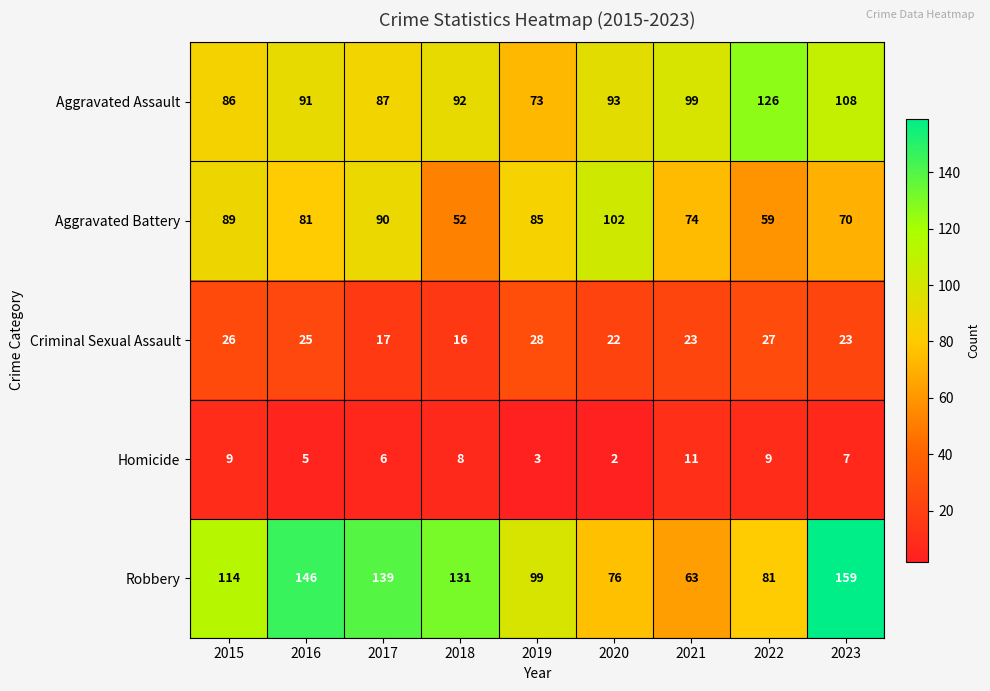

How many categories are shown in the chart?

9